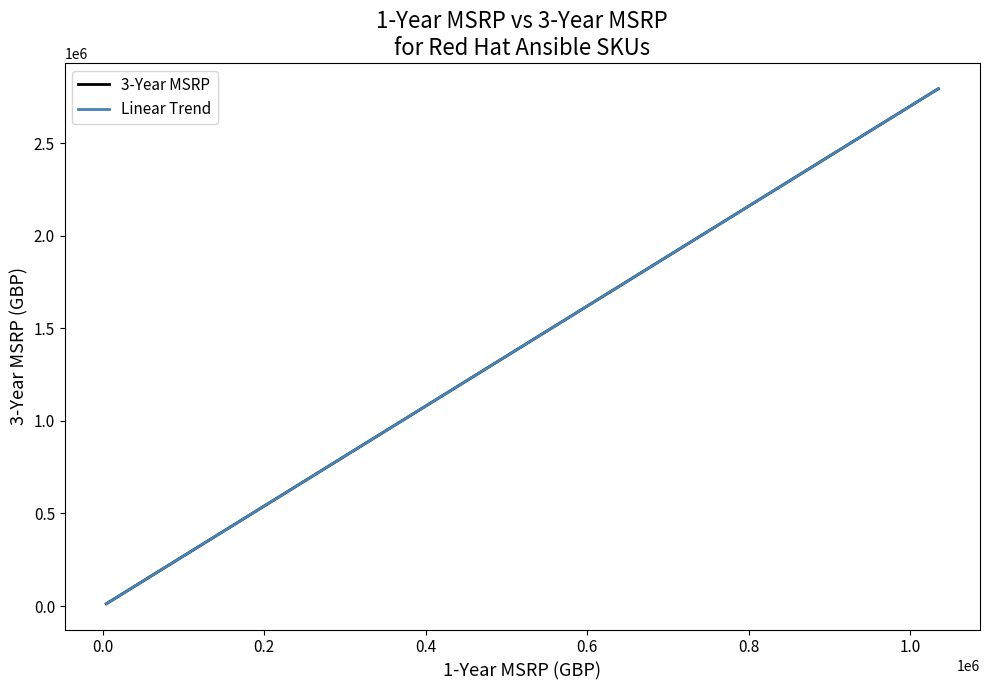

What is the maximum value shown in the chart?

2794500.0